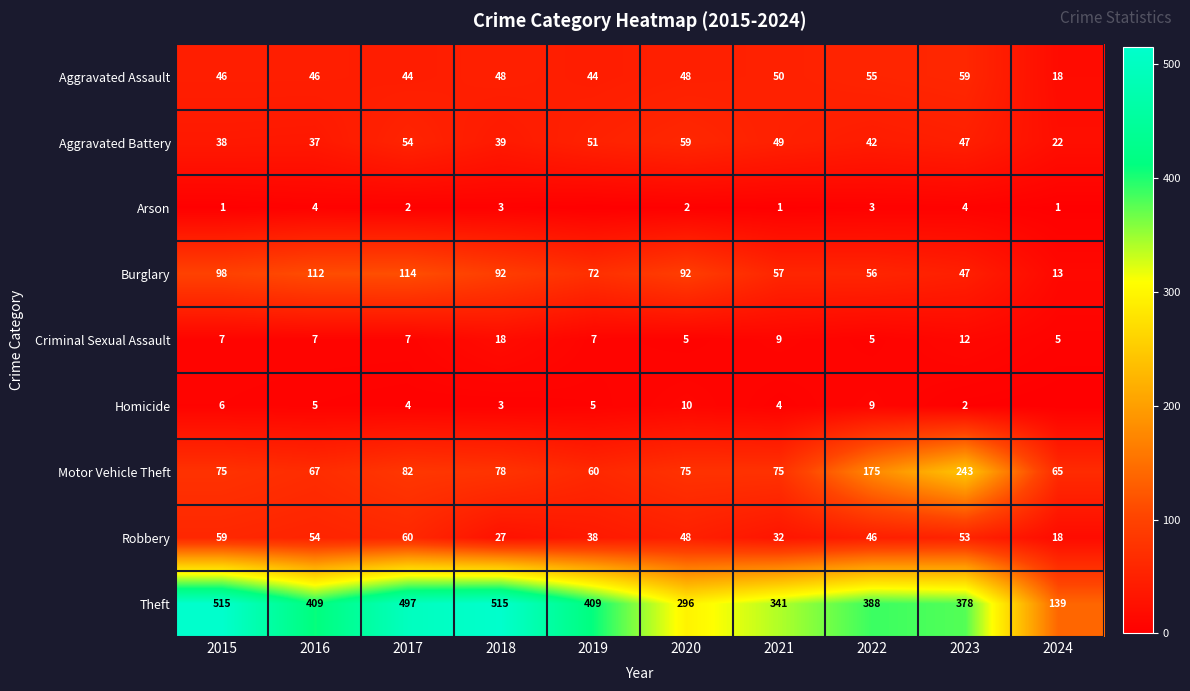

What is the spread (max minus min) of values at 2020?

294